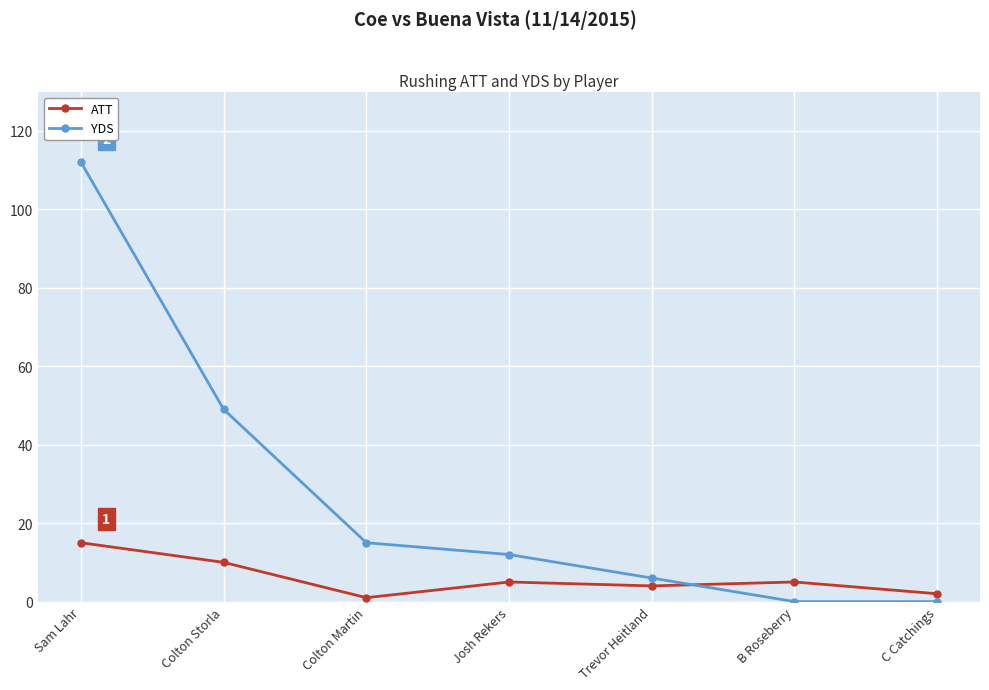

The value of YDS at Colton Storla is 72. True or false?

False